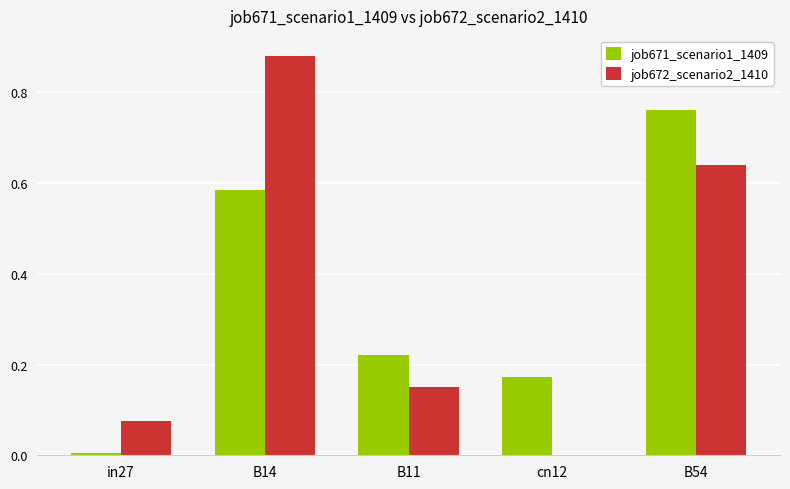

What is the average value of the job672_scenario2_1410 series?

0.3